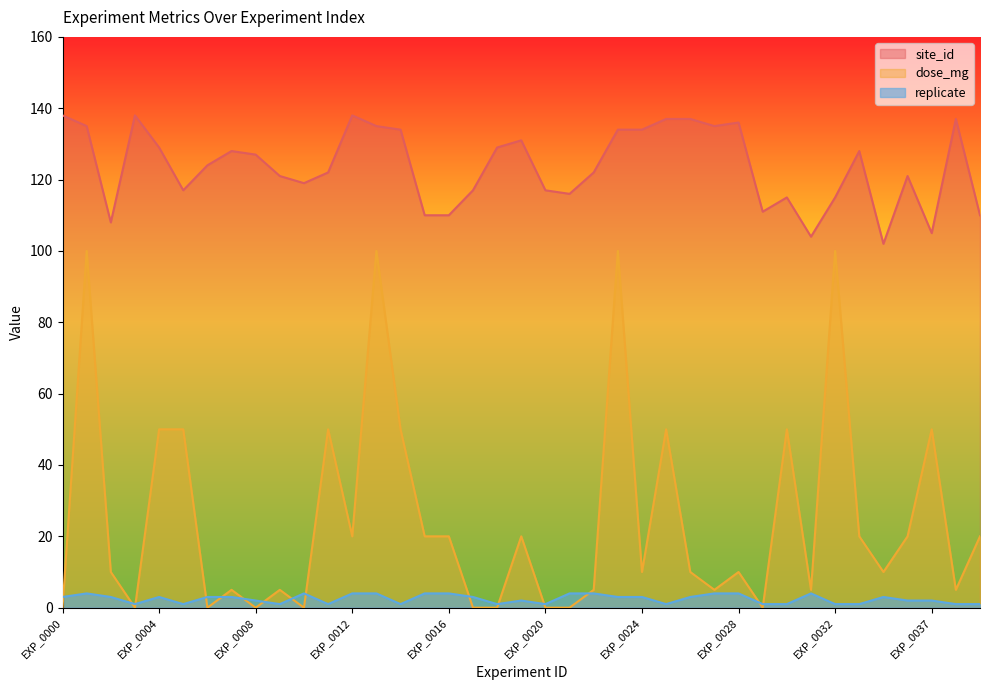

At which category is the sum across all series the highest?

EXP_0001